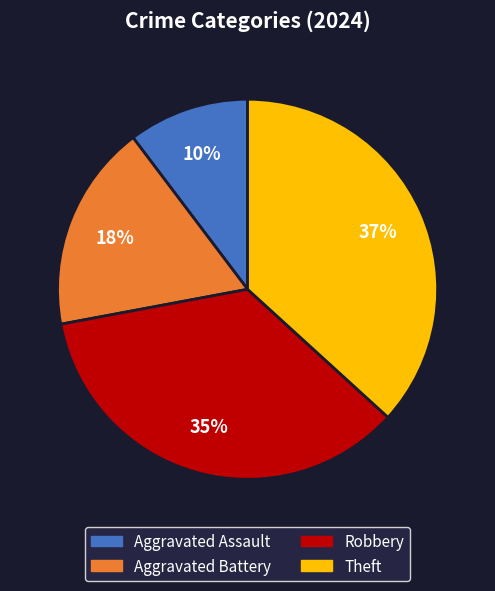

Which slice is the smallest?

Aggravated Assault